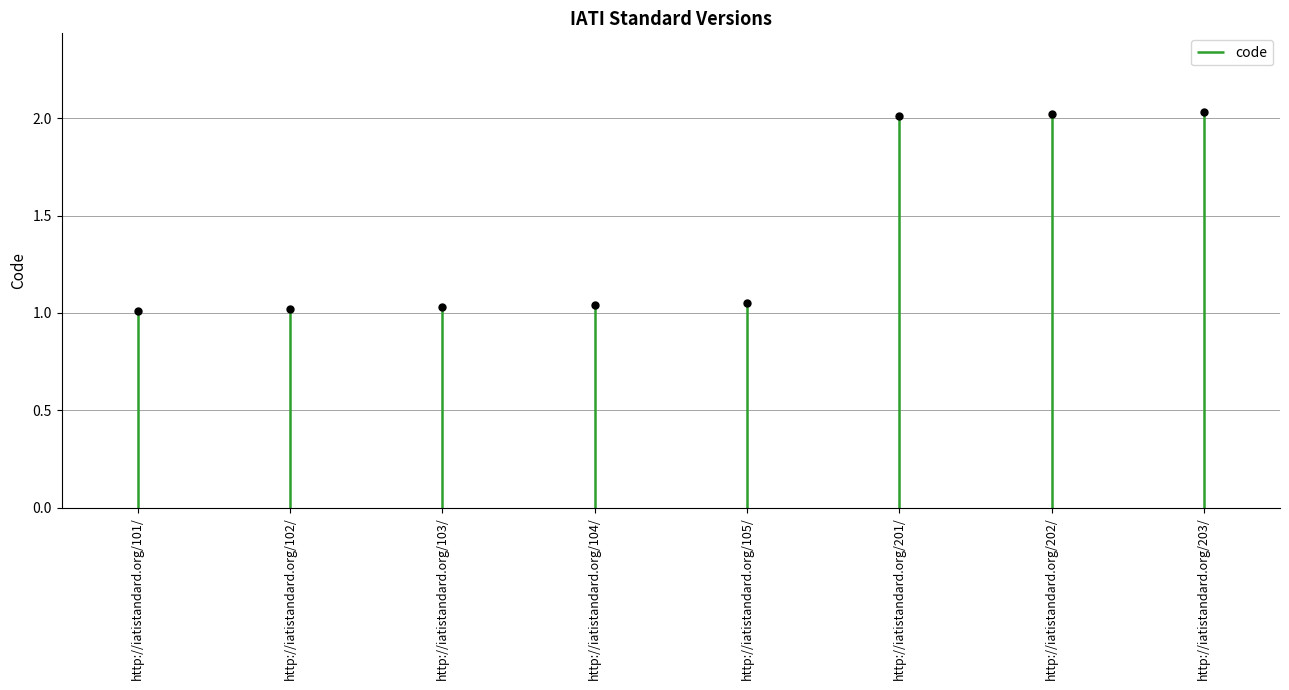

What is the minimum value shown in the chart?

1.0